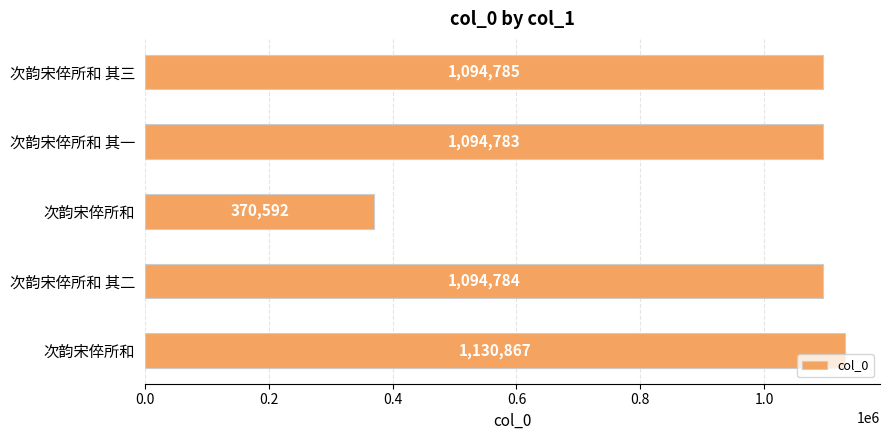

What is the smallest value displayed?

370592